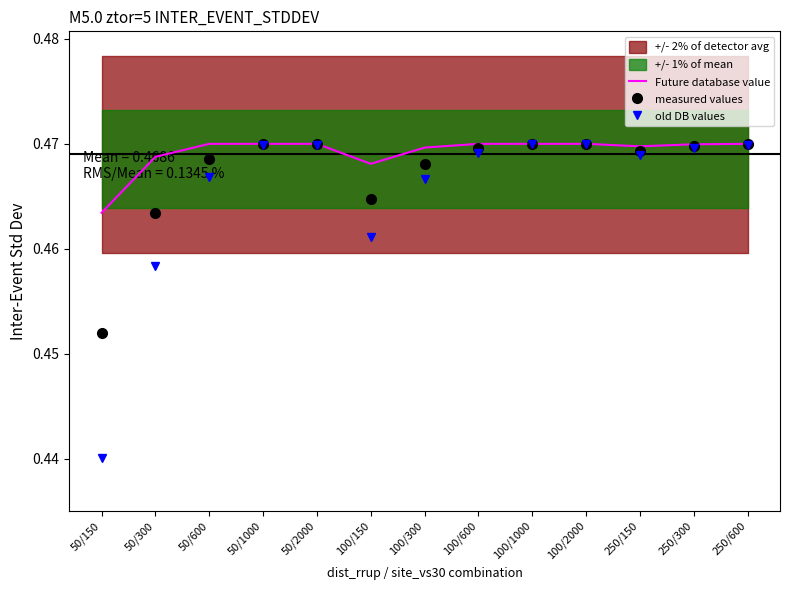

List the labels in order of Future database value value, smallest first.

50/150, 100/150, 50/300, 100/300, 250/150, 250/300, 50/600, 50/1000, 50/2000, 100/600, 100/1000, 100/2000, 250/600